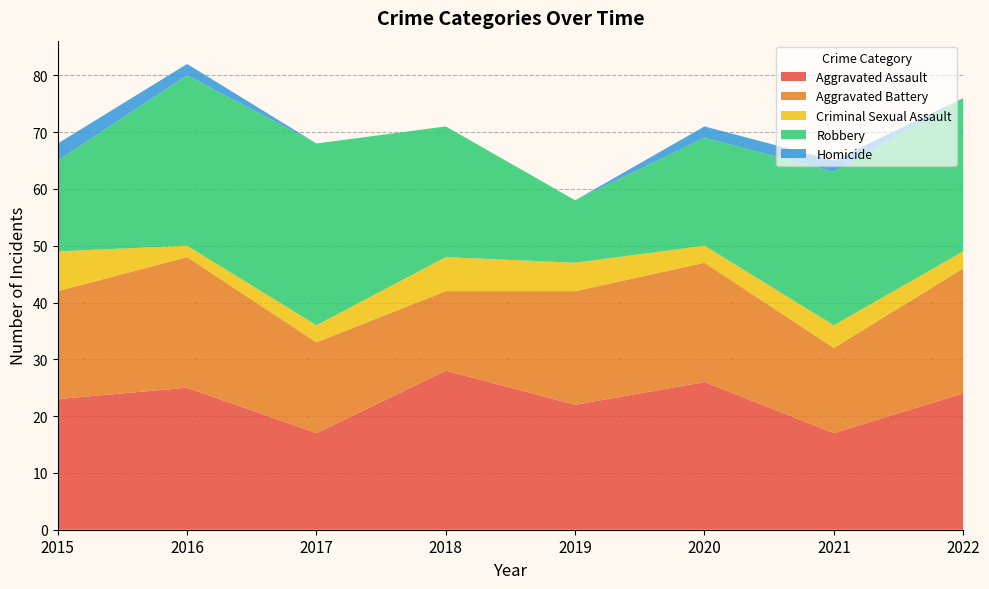

Reading left to right, extract all data points from this chart.

Aggravated Assault: 2015=23	2016=25	2017=17	2018=28	2019=22	2020=26	2021=17	2022=24
Aggravated Battery: 2015=19	2016=23	2017=16	2018=14	2019=20	2020=21	2021=15	2022=22
Criminal Sexual Assault: 2015=7	2016=2	2017=3	2018=6	2019=5	2020=3	2021=4	2022=3
Robbery: 2015=16	2016=30	2017=32	2018=23	2019=11	2020=19	2021=27	2022=27
Homicide: 2015=3	2016=2	2017=0	2018=0	2019=0	2020=2	2021=2	2022=0